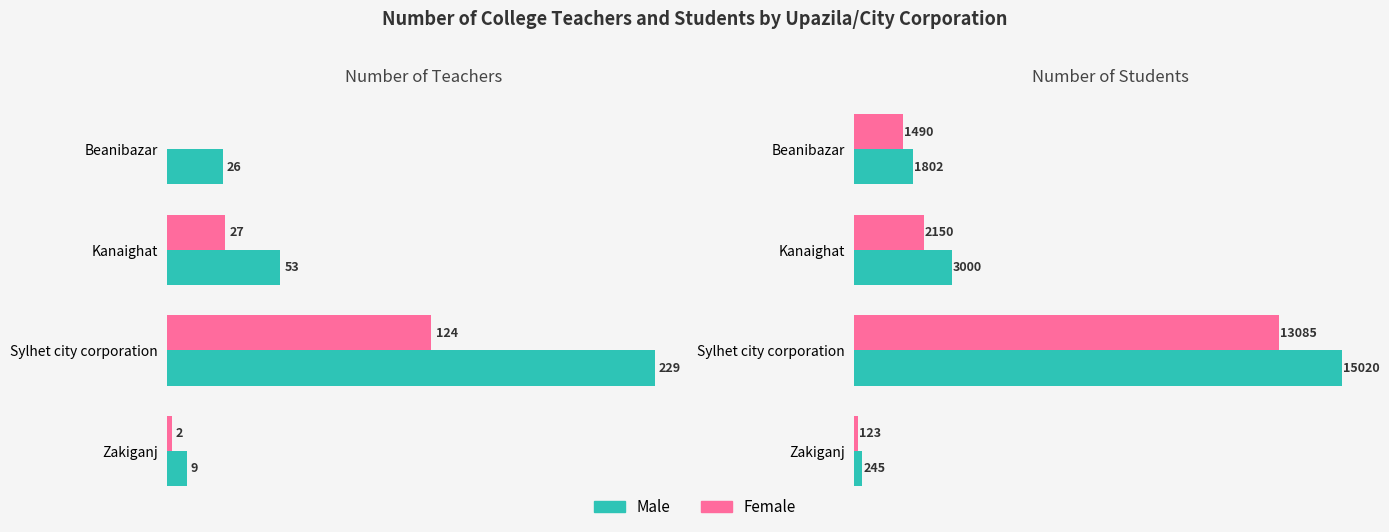

What is the average value of the Female Teachers series?

38